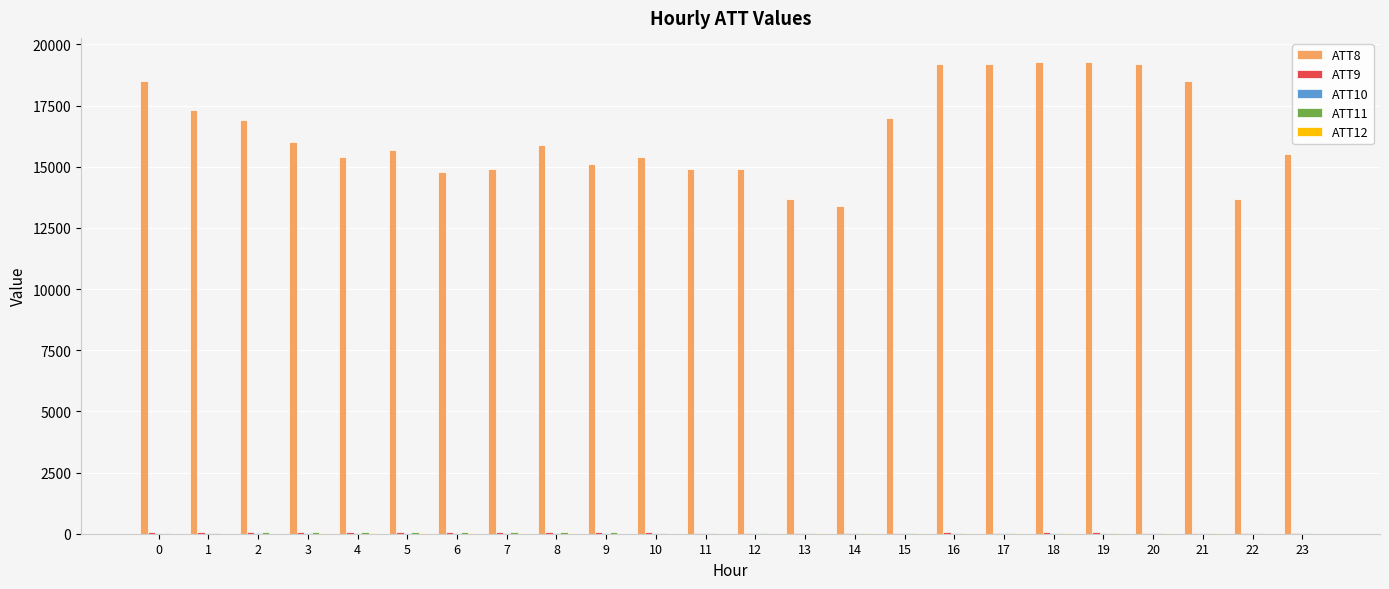

The value of ATT12 at 2 is 9.1. True or false?

True